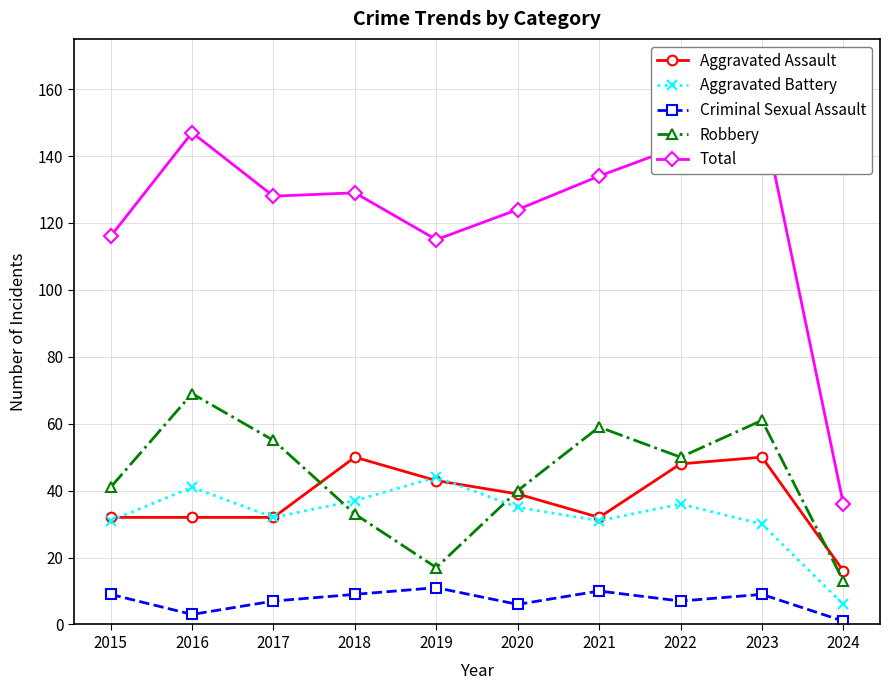

List the series in order of their peak value, lowest first.

Criminal Sexual Assault, Aggravated Battery, Aggravated Assault, Robbery, Total